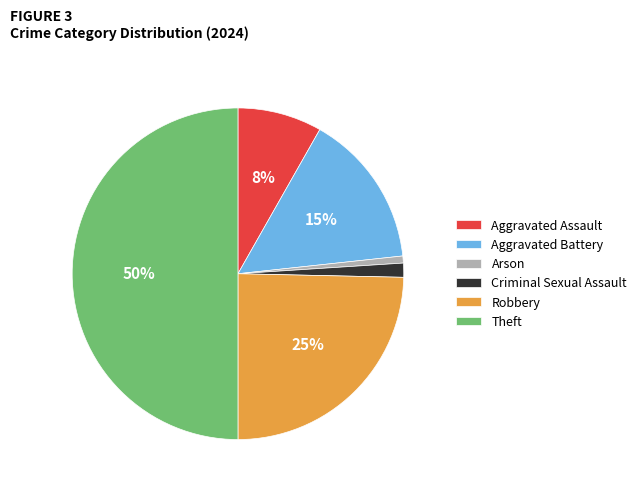

To the nearest percent, what is the difference between the largest and smallest slice percentages?

49%